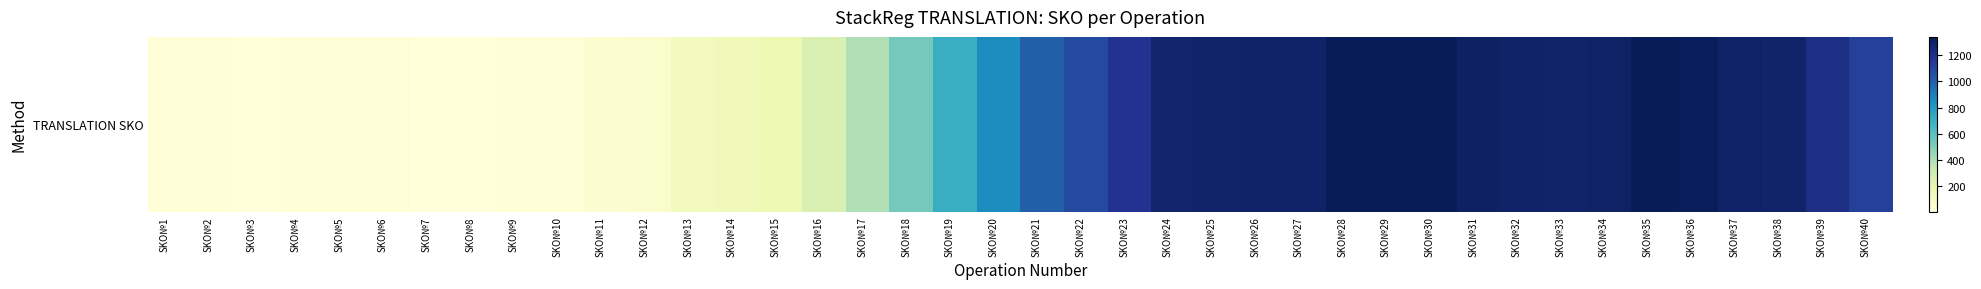

Where is the data nearest to the value 672?

SKO№19